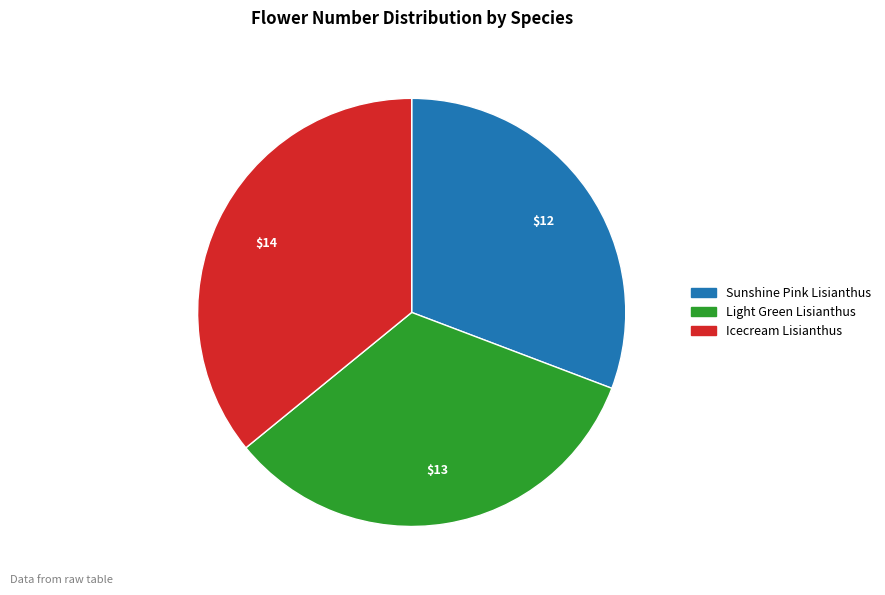

Is there any slice that represents more than half of the pie?

No